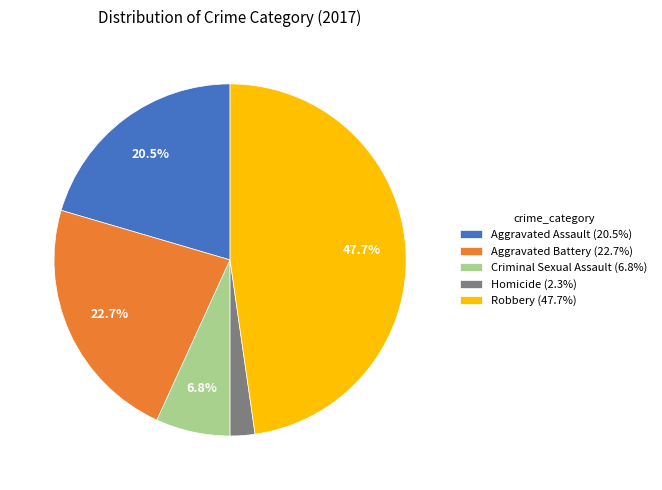

True or false: Homicide accounts for 2% of the total.

True